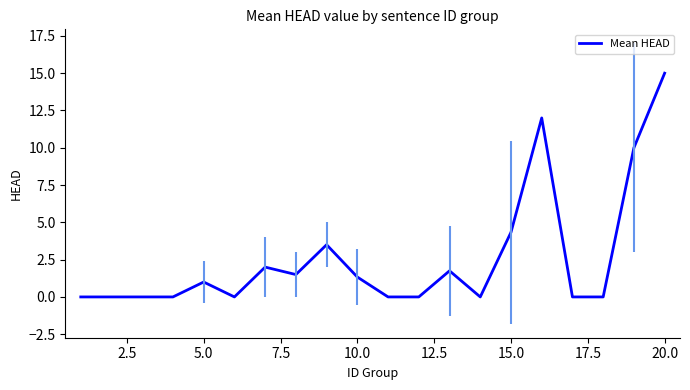

What is the greatest value displayed?

15.0